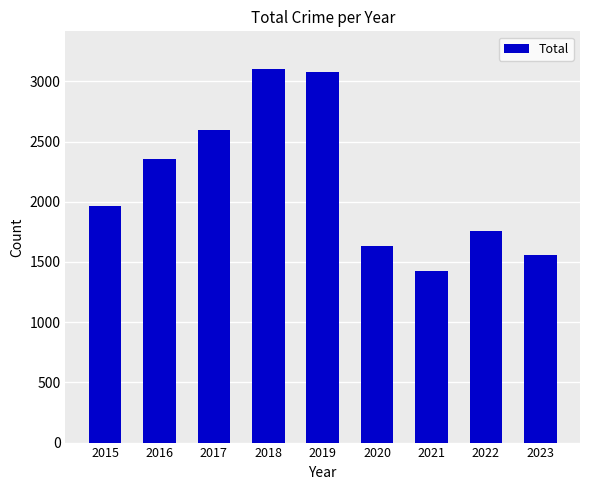

What is the sum of all values?

19473